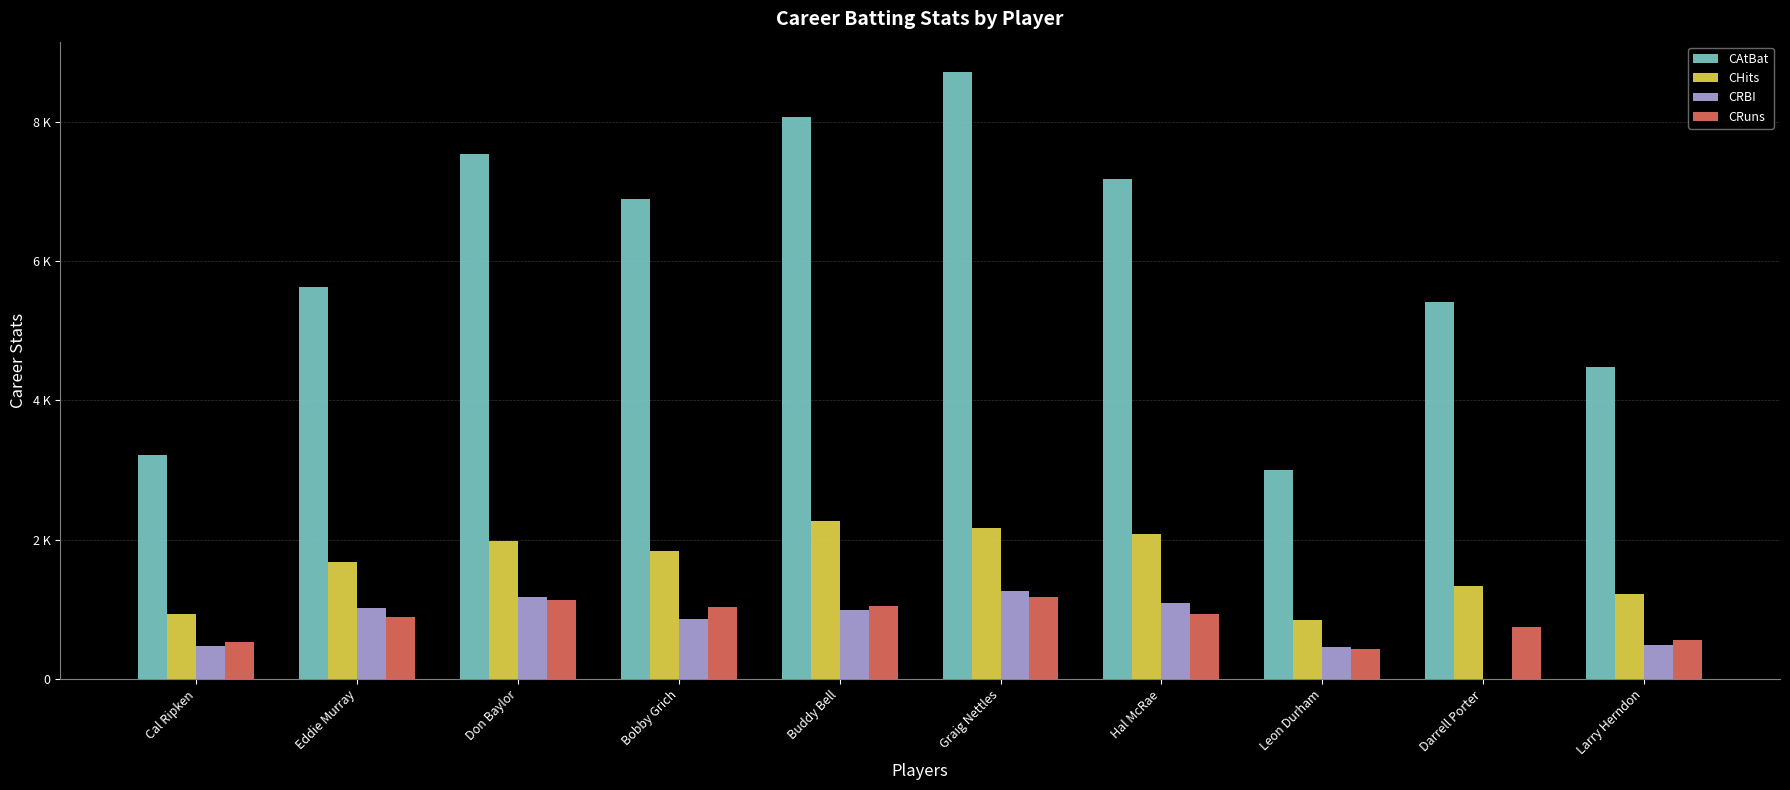

Rank the categories by CRBI value from lowest to highest.

Darrell Porter, Leon Durham, Cal Ripken, Larry Herndon, Bobby Grich, Buddy Bell, Eddie Murray, Hal McRae, Don Baylor, Graig Nettles